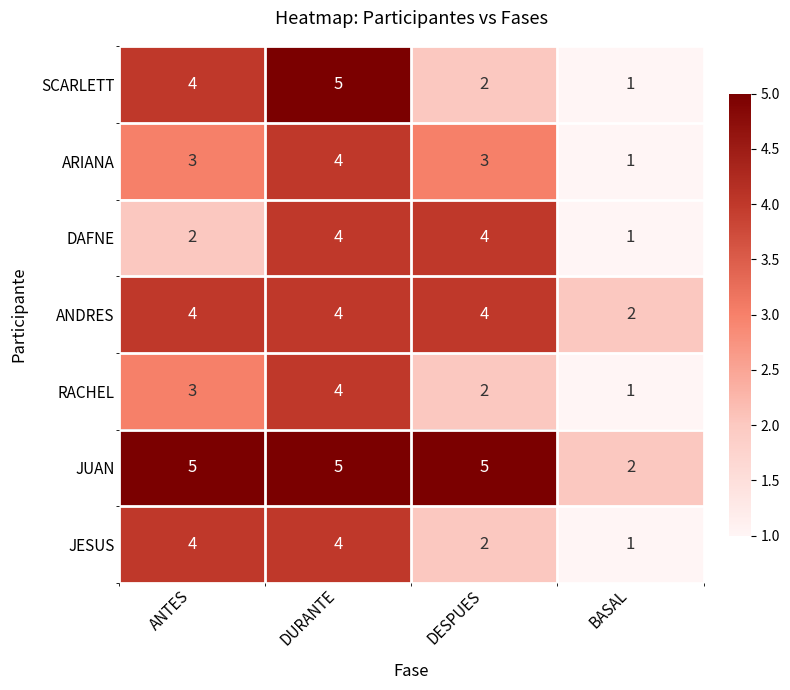

Count the number of categories in the chart.

4